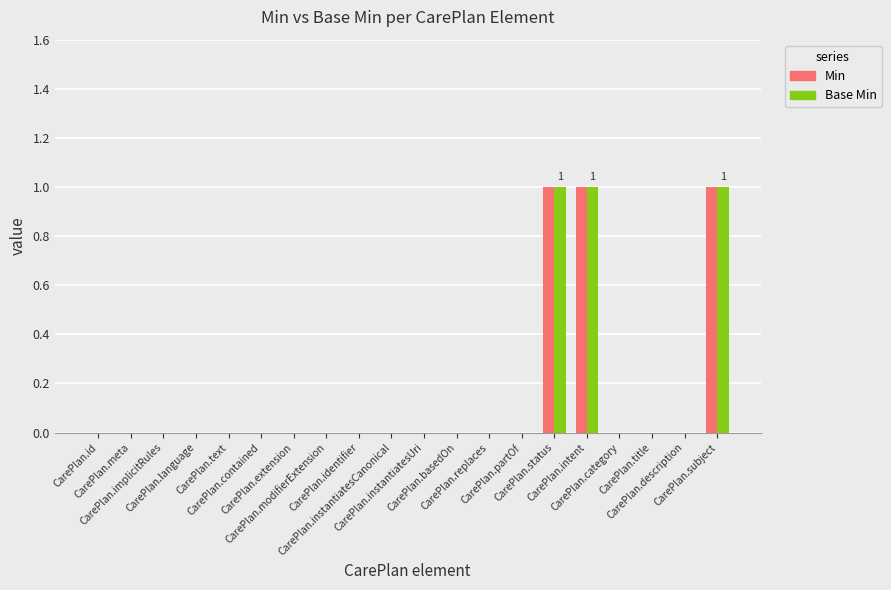

What is the sum of all Base Min values?

3